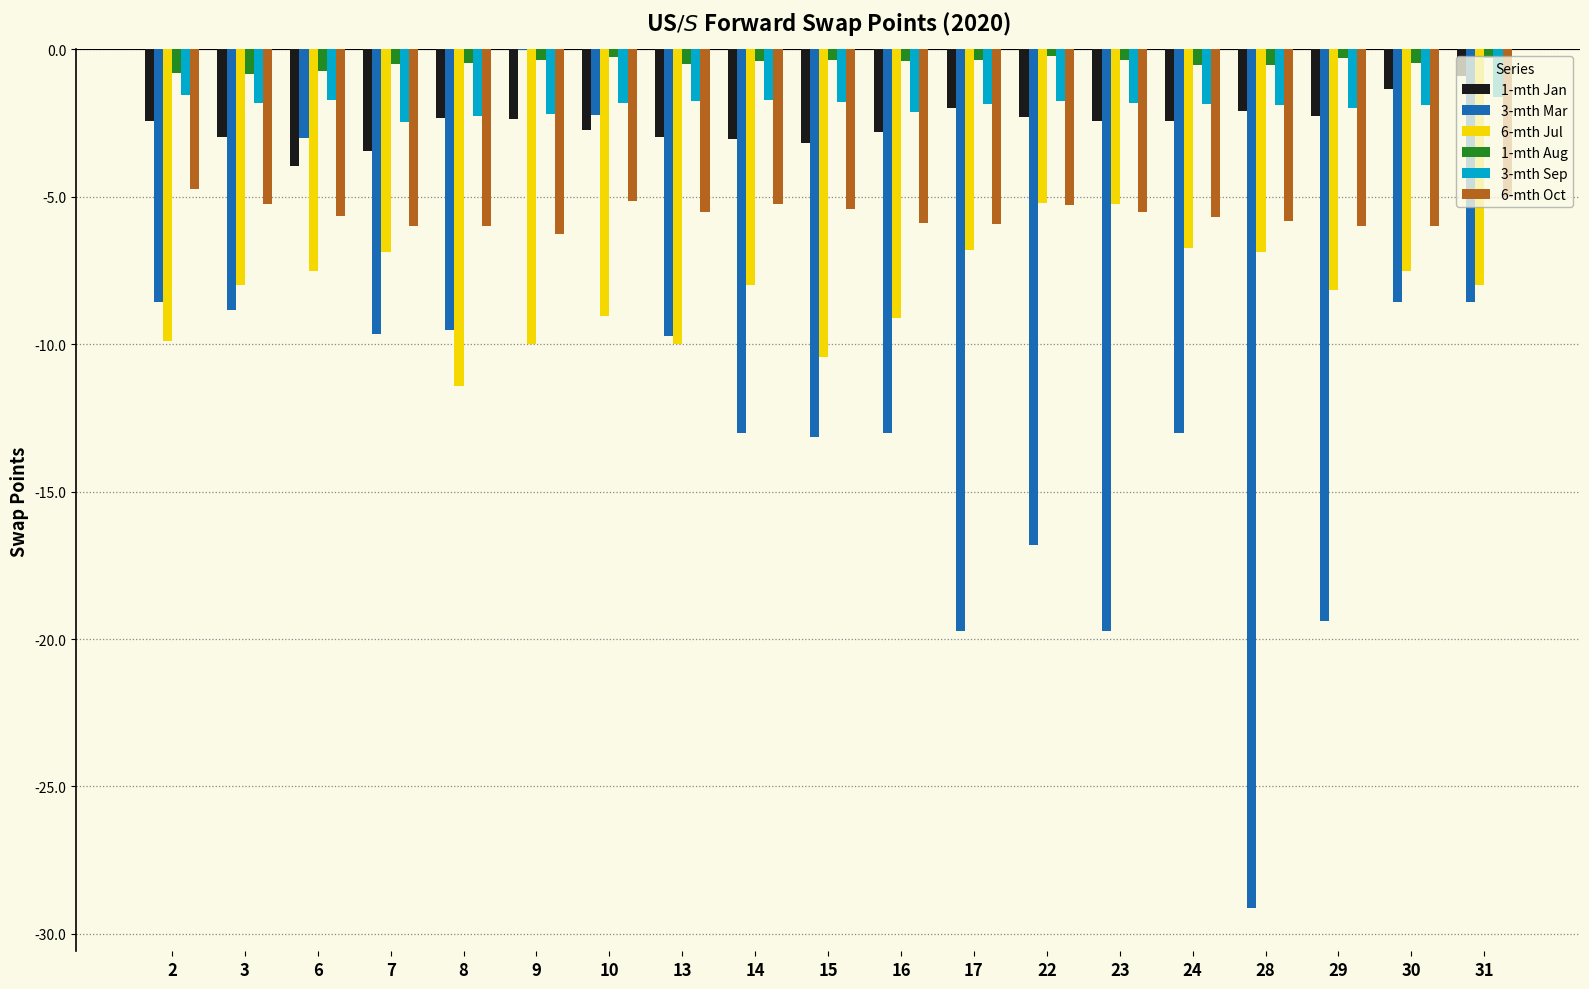

The value of 6-mth Oct at 8 is -10.0. True or false?

False